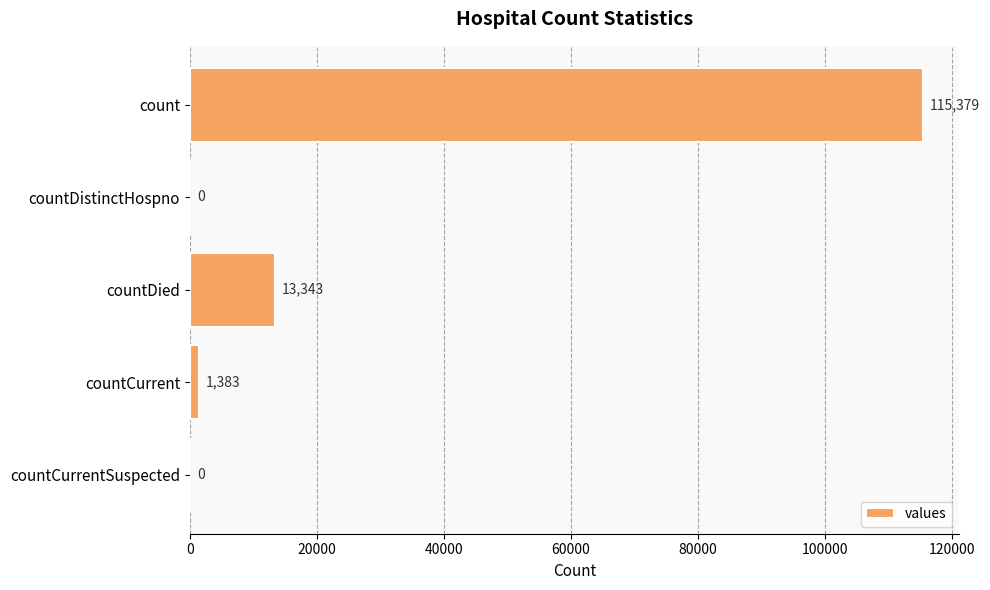

How many categories are shown in the chart?

5